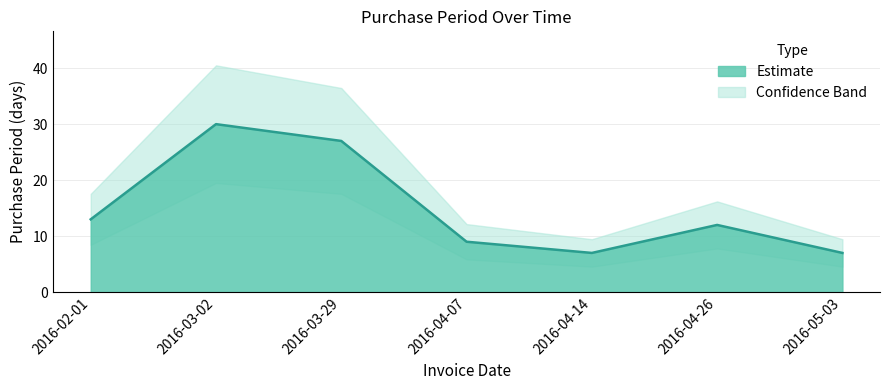

How many points are higher than both their immediate neighbors (excluding endpoints)?

2